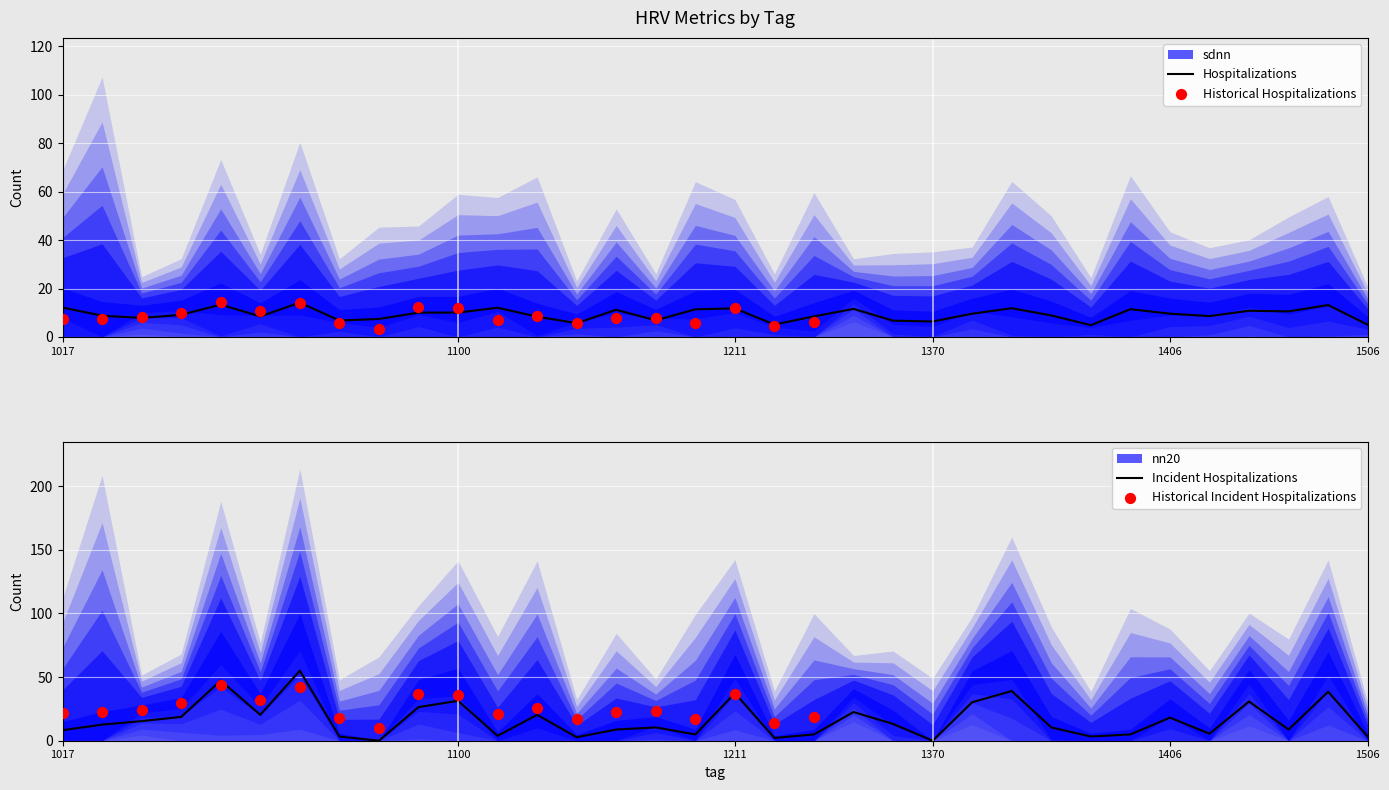

Which series has the largest Y range (max minus min)?

nn20